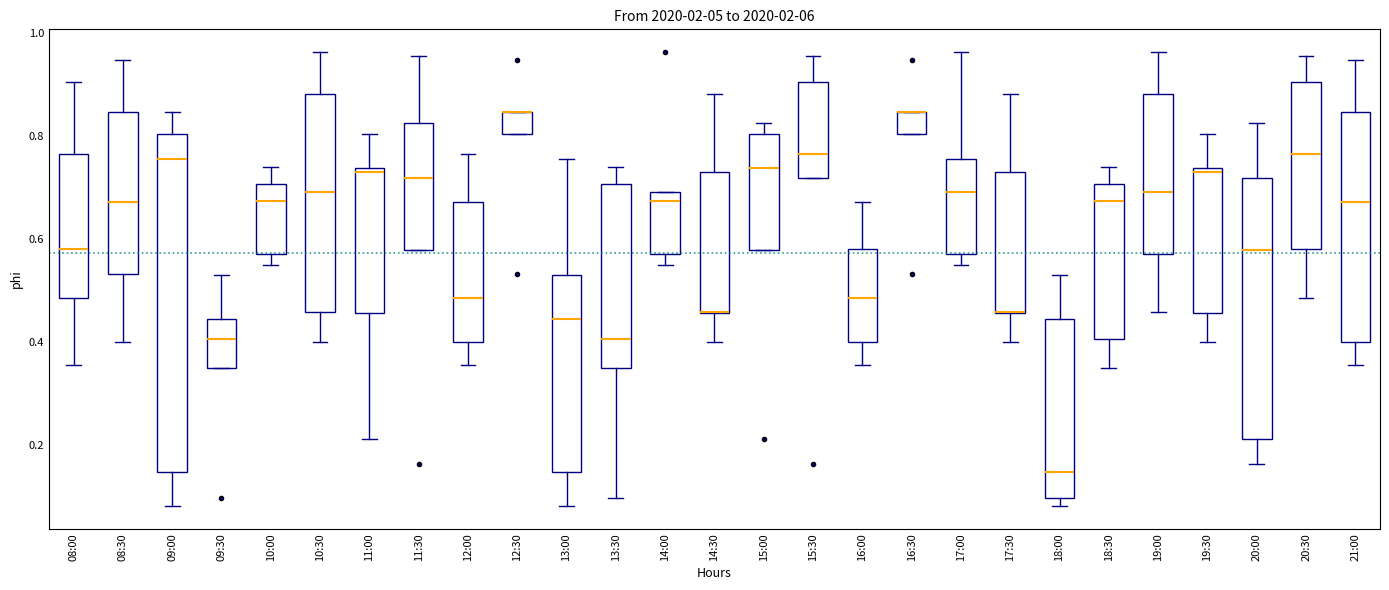

Where is the upper edge of the box for 20:30 on the y-axis? The values are not printed on the chart, so give them approximately, as read against the axis.

0.90